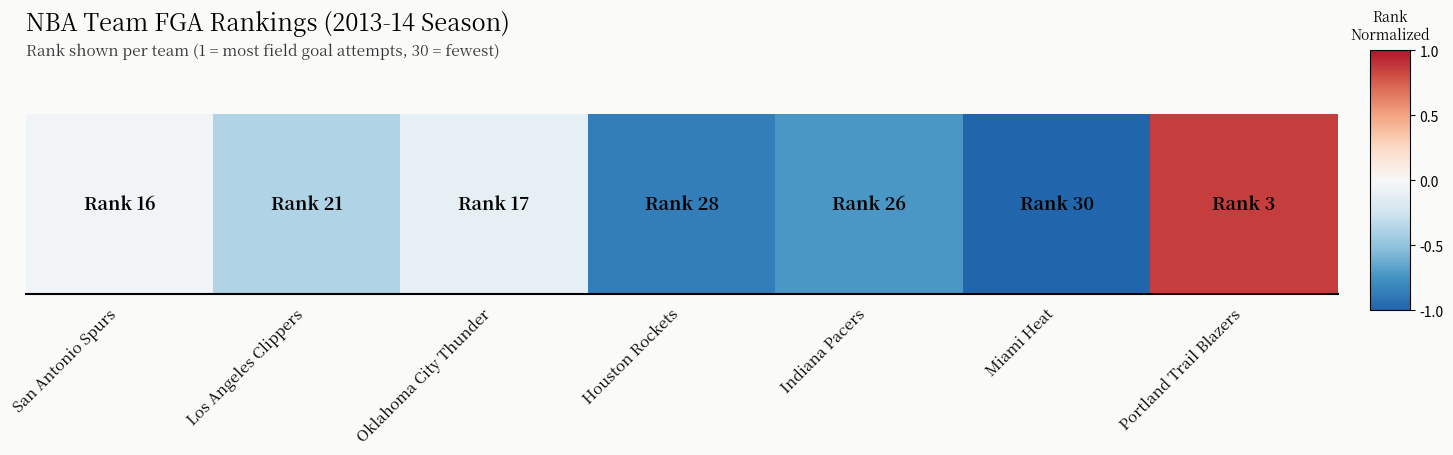

What is the change in value from Los Angeles Clippers to Oklahoma City Thunder?

+0.3